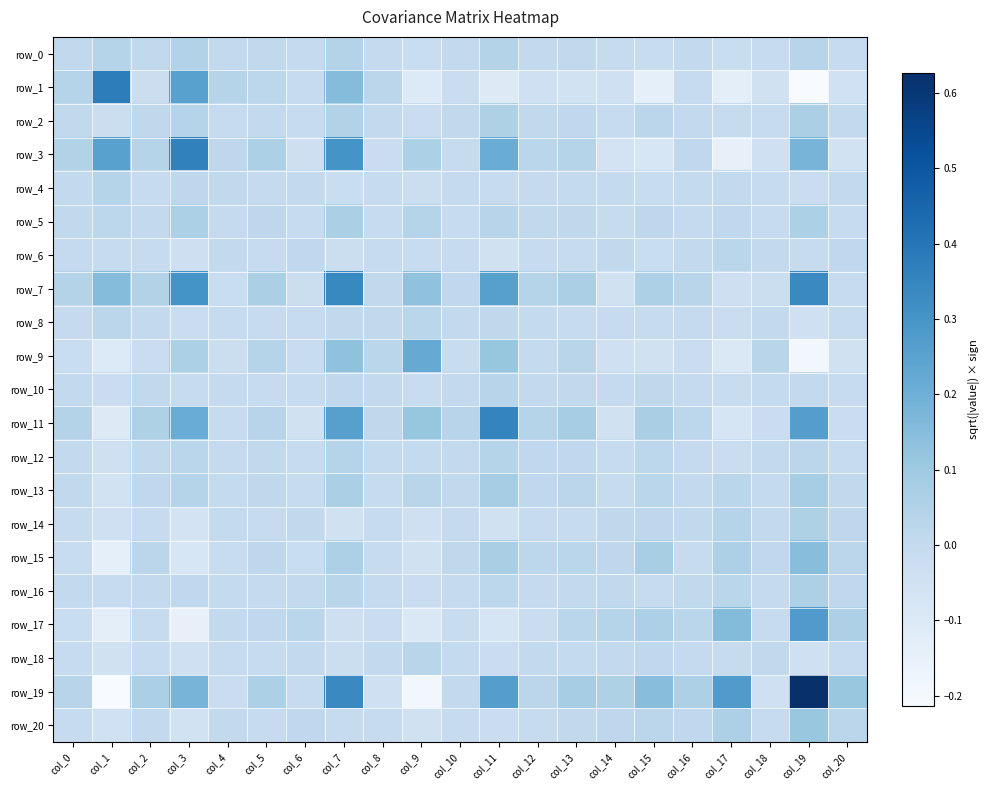

List the series in order of their peak value, highest first.

row_19, row_1, row_3, row_11, row_7, row_17, row_9, row_15, row_20, row_13, row_5, row_2, row_16, row_14, row_0, row_12, row_4, row_10, row_18, row_8, row_6